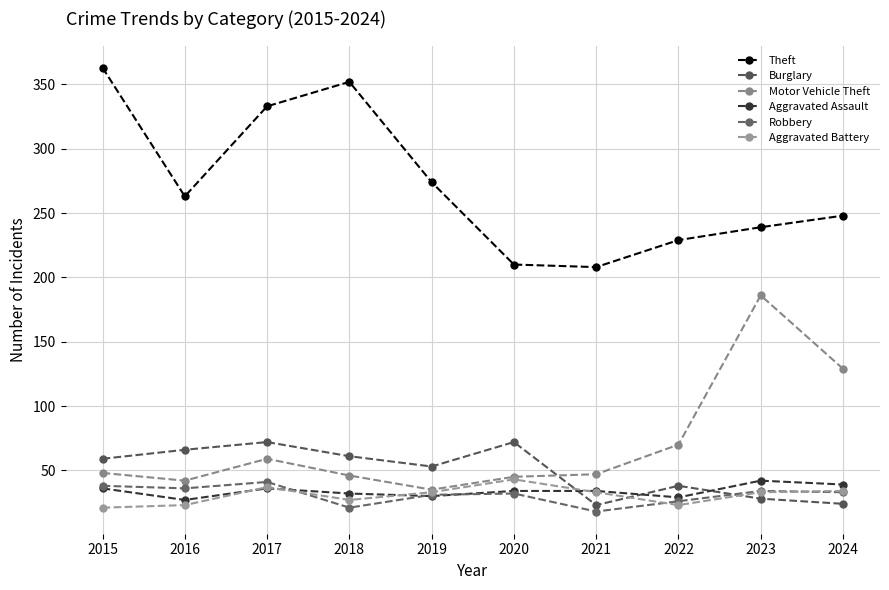

How many values in the Burglary series are below 59?

5